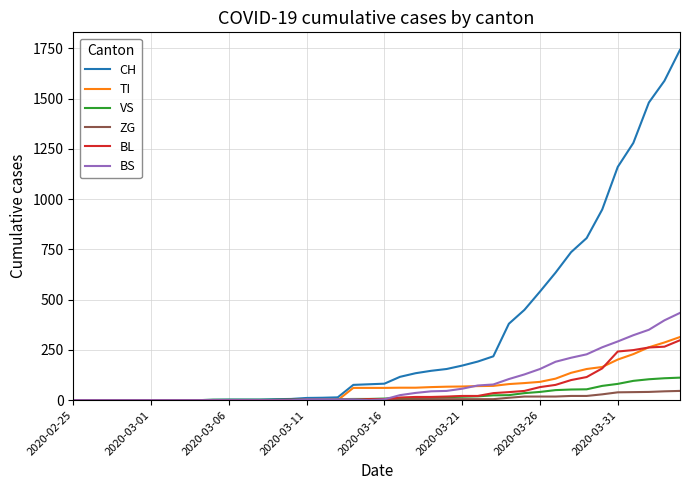

Which series has the largest total across all categories?

CH